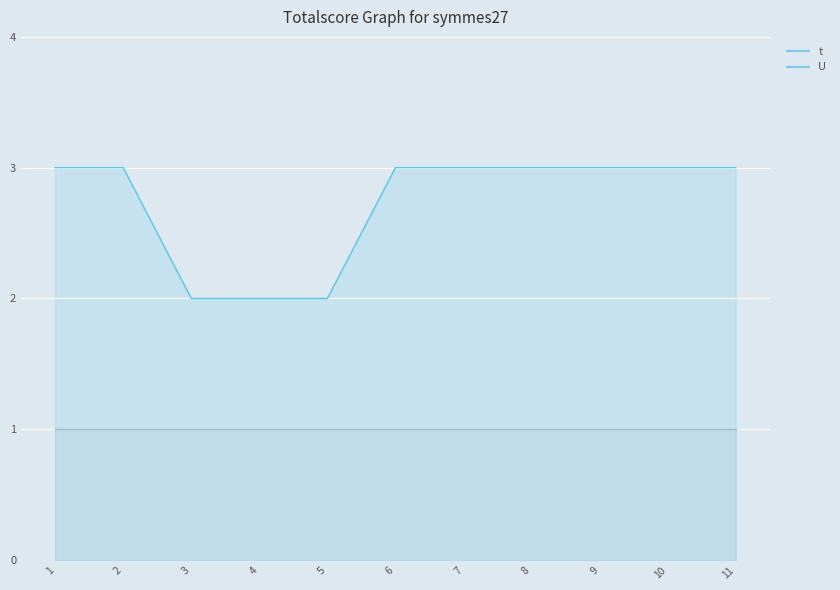

True or false: t and U intersect in this chart.

False